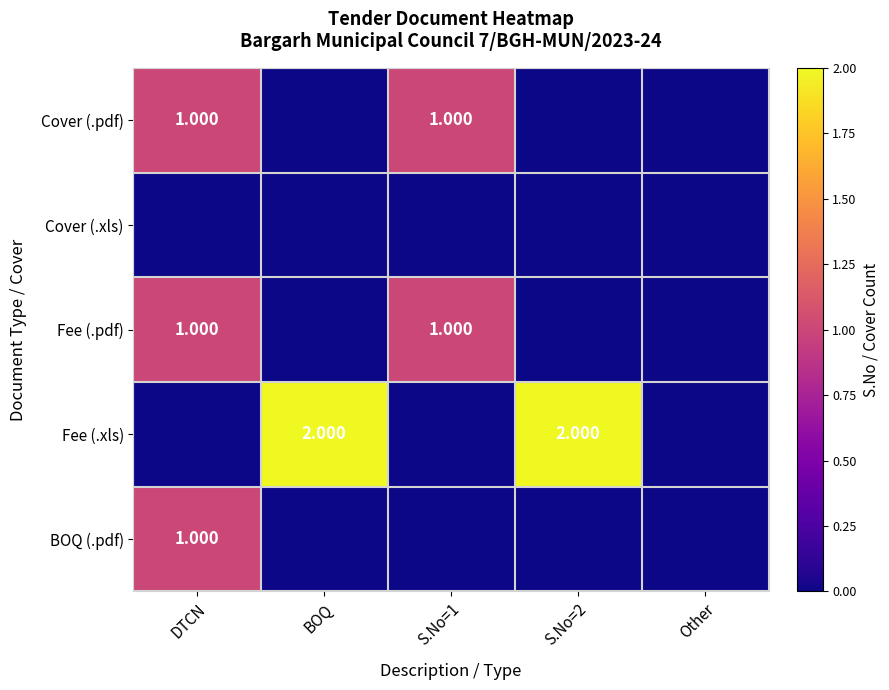

At which label is Fee (.pdf) closest to 0?

BOQ